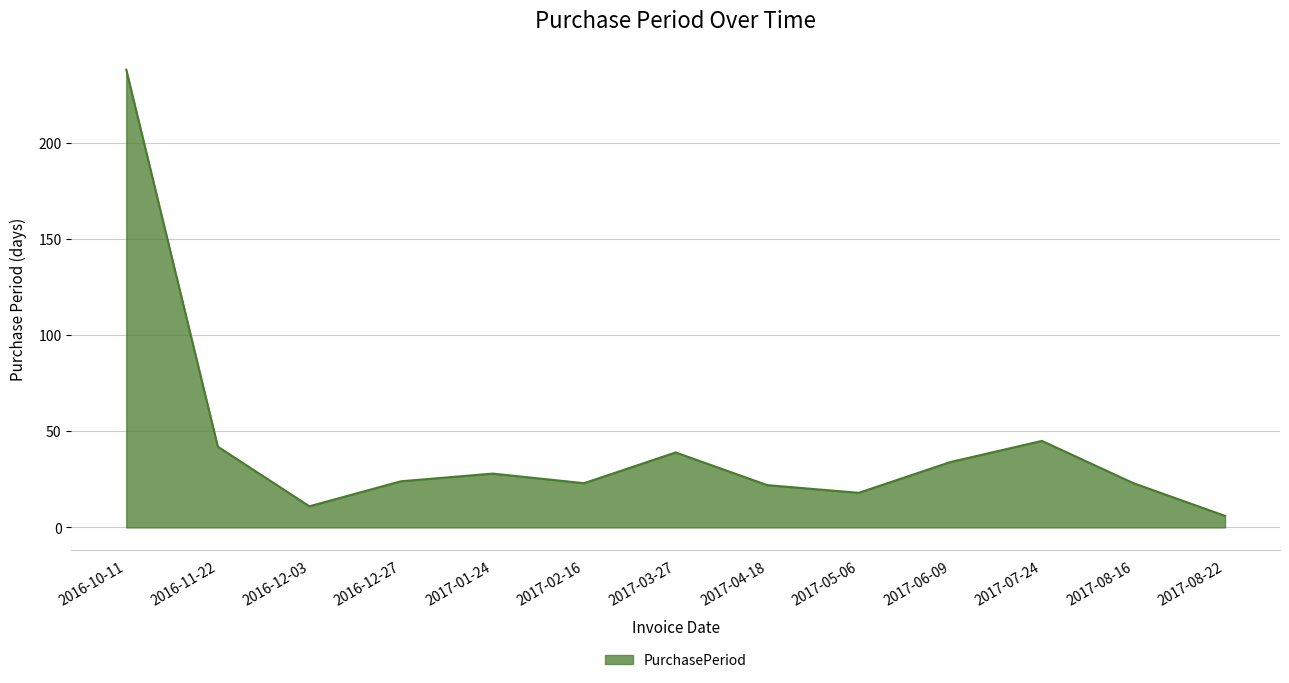

The value at 2016-10-11 is 81. True or false?

False